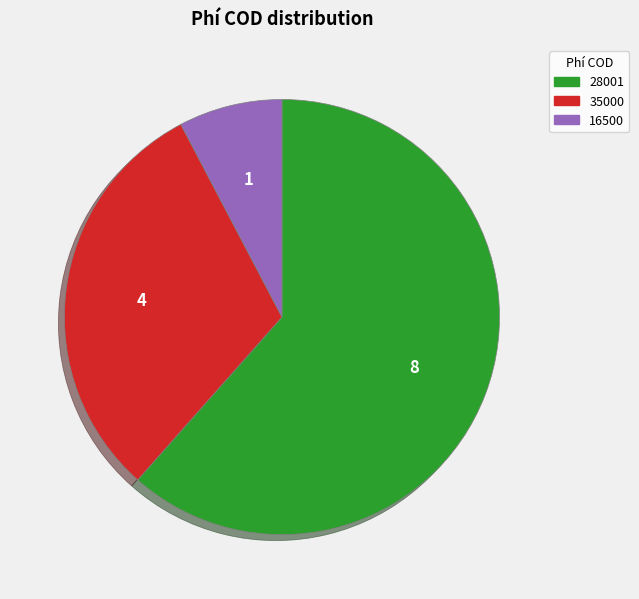

Is it true that 28001 is 74% of the pie?

False